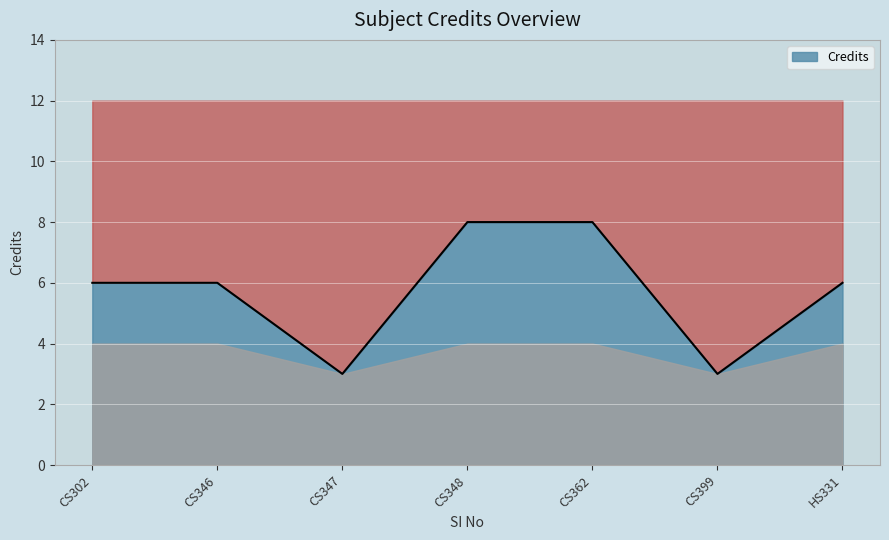

Rank the categories by value from lowest to highest.

CS347, CS399, CS302, CS346, HS331, CS348, CS362